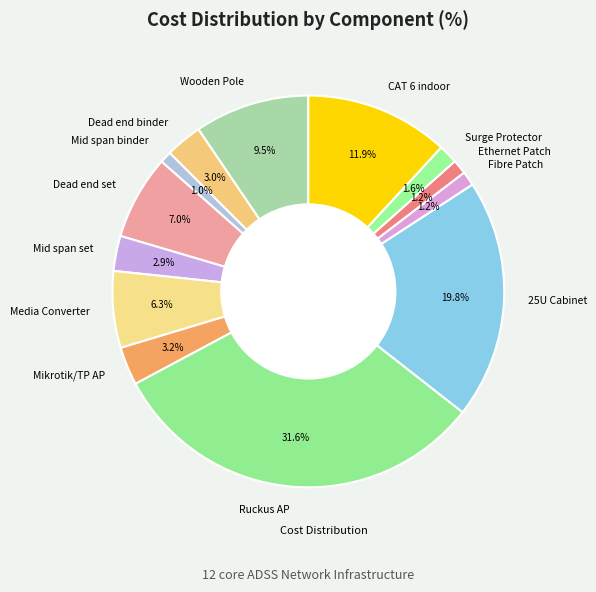

Which has a higher value, Dead end set or Media Converter?

Dead end set